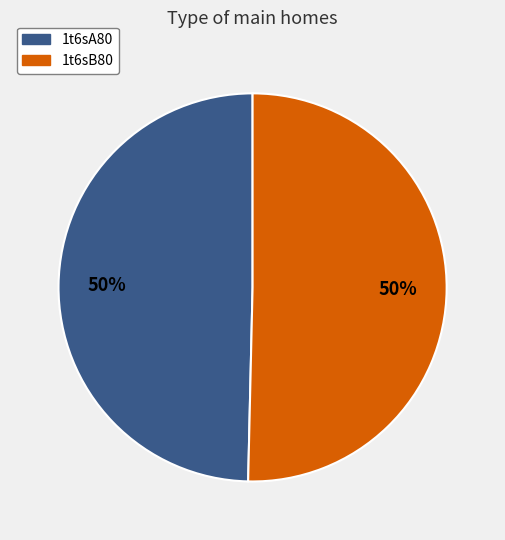

What is the ratio of the value at 1t6sB80 to the value at 1t6sA80?

1.0